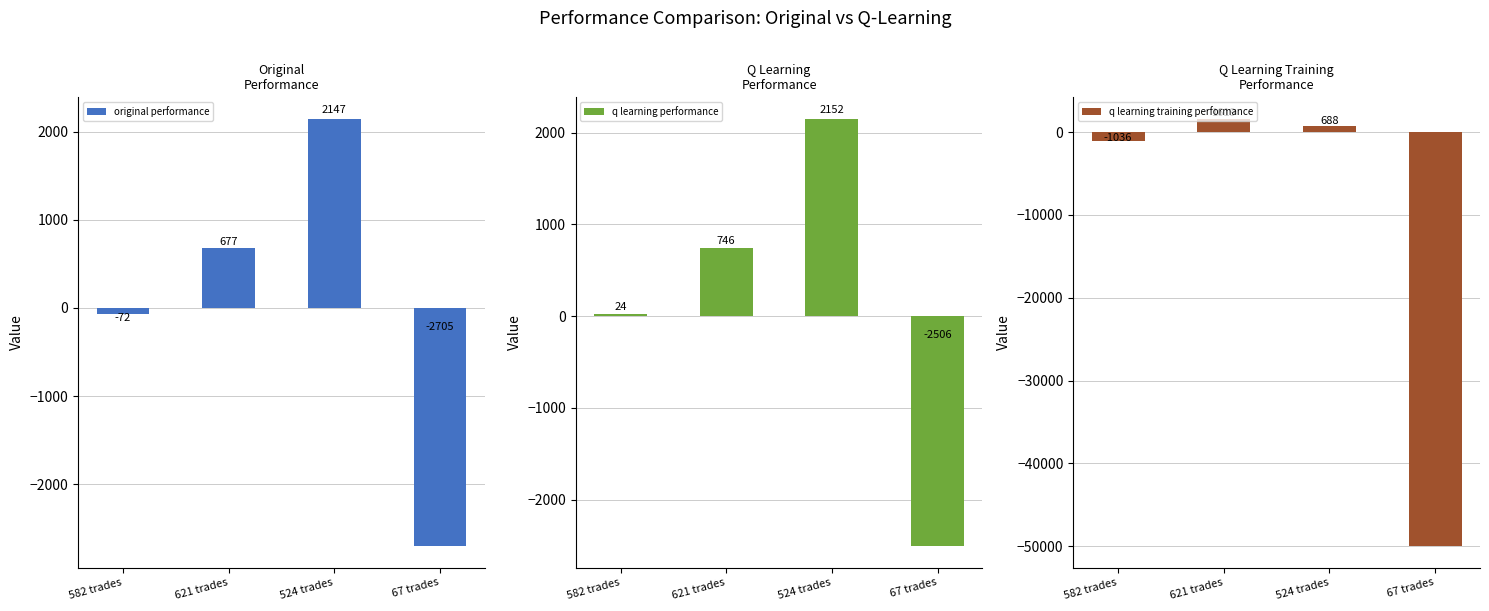

How many values in original performance are above zero?

2